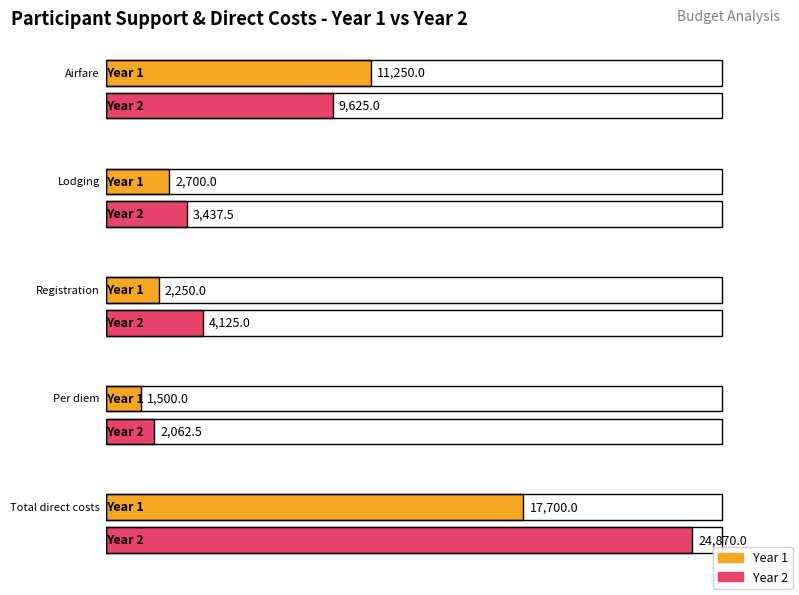

What is the sum of all Year 2 values?

44120.0